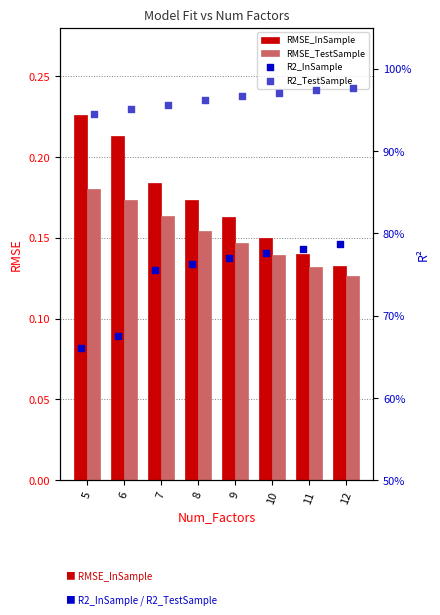

Which series has the largest total across all categories?

R2_TestSample